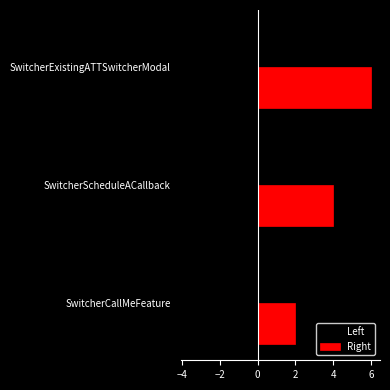

Reading right to left, transcribe all the data shown in this chart.

Left: -3.6	-2.4	-1.2
Right: 6.0	4.0	2.0